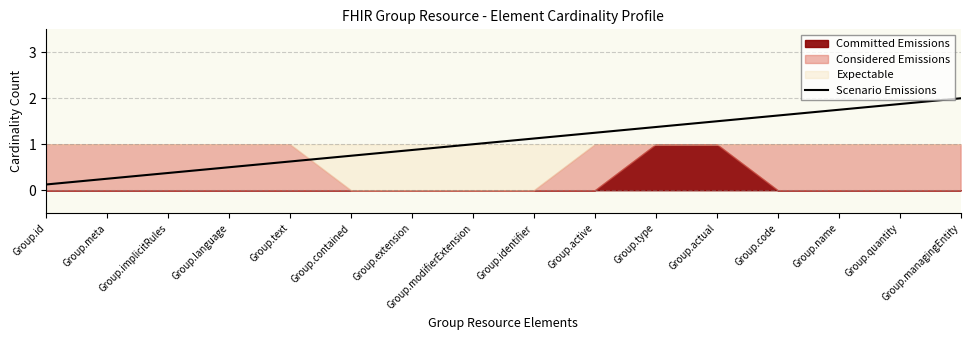

Reading left to right, transcribe all the data shown in this chart.

0.1	0.2	0.4	0.5	0.6	0.8	0.9	1.0	1.1	1.2	1.4	1.5	1.6	1.8	1.9	2.0